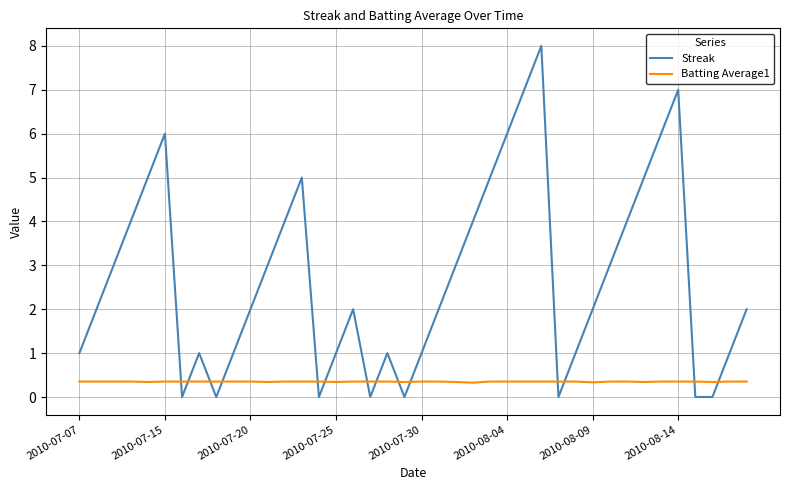

Rank the series by their average value, from highest to lowest.

Streak, Batting Average1